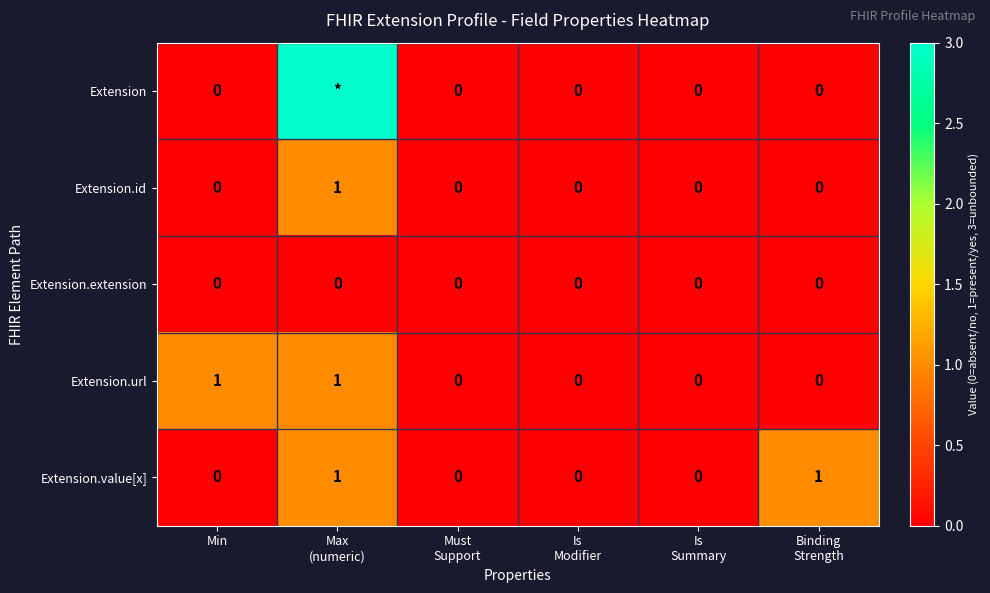

How many Extension.id values are between 0 and 1?

6